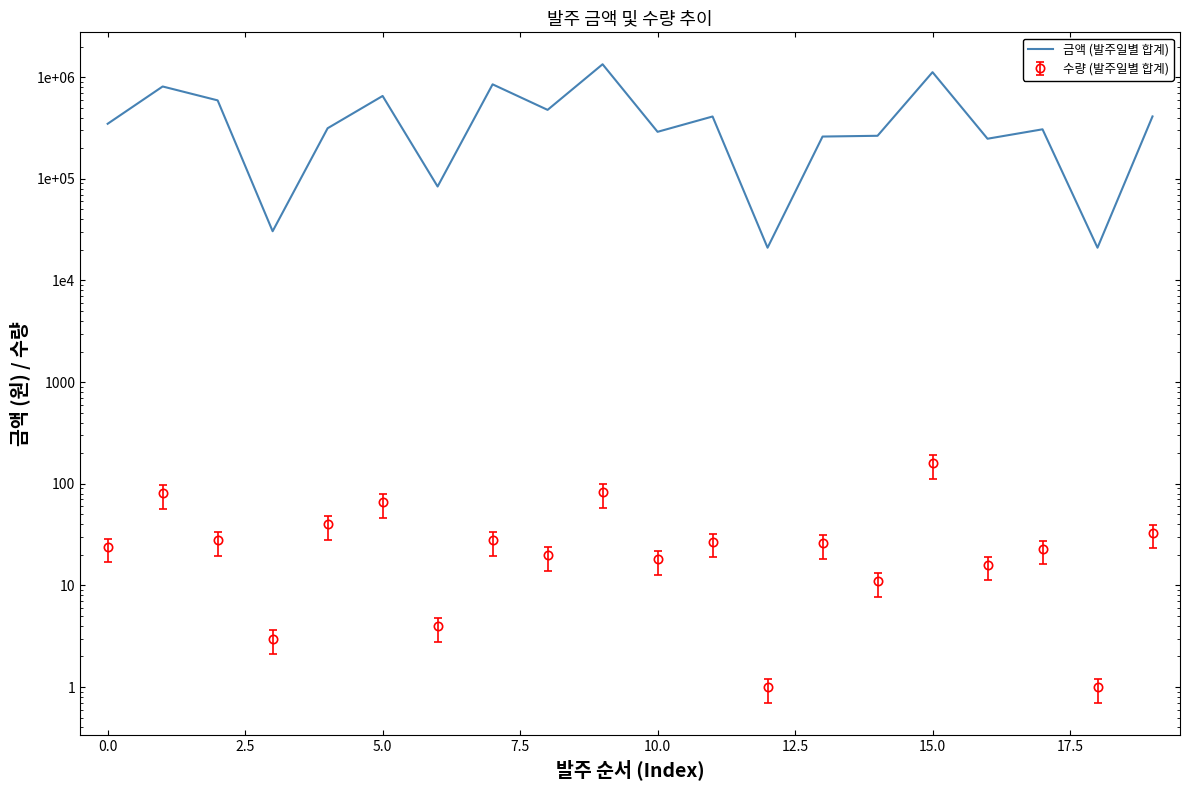

What is the difference between the second highest and minimum values?

1099000